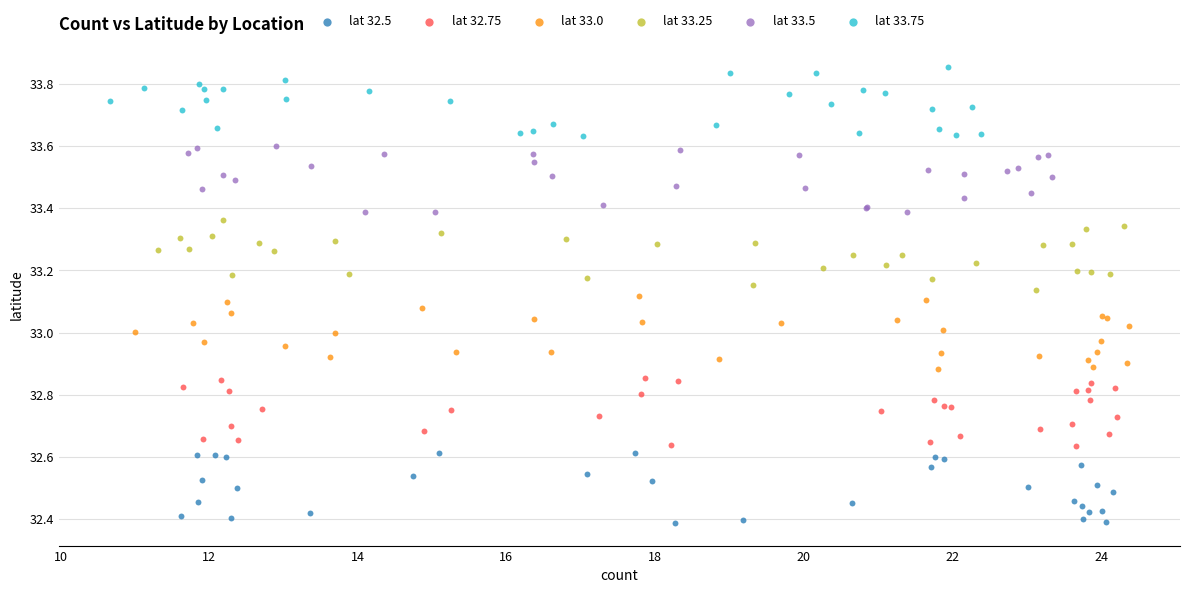

Which series contains the highest Y value?

lat 33.75